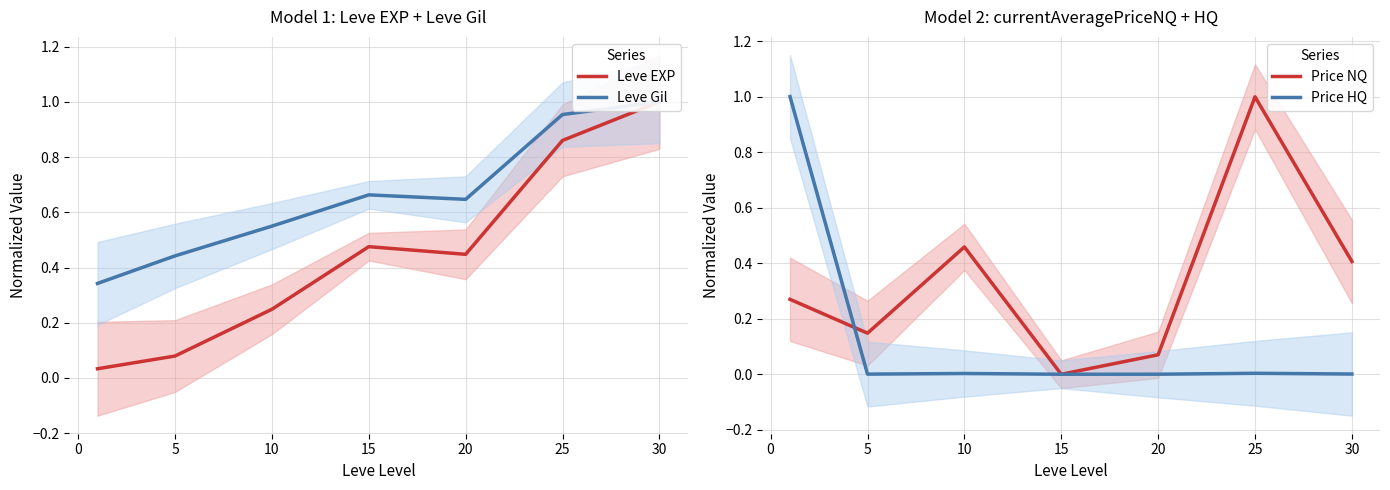

What is the value of the Leve EXP point at the 6th from the left?

0.9